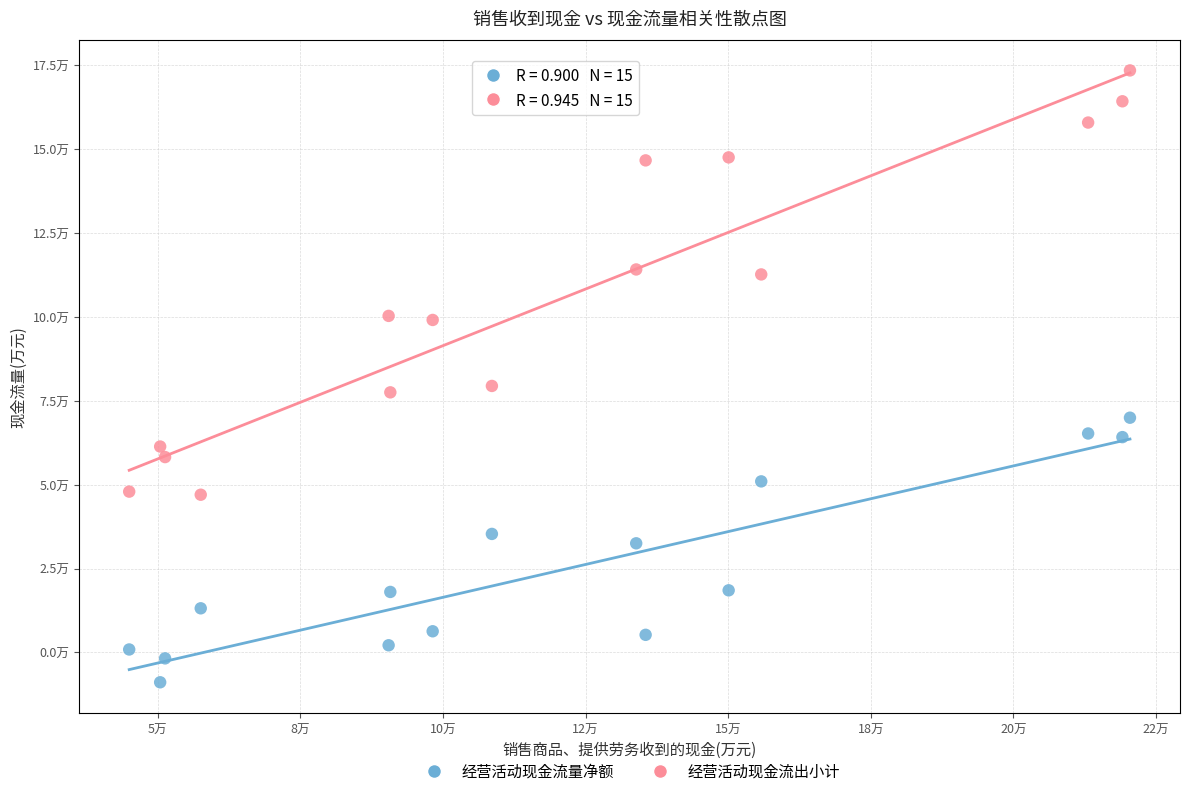

Which series has the largest Y range (max minus min)?

经营活动现金流出小计